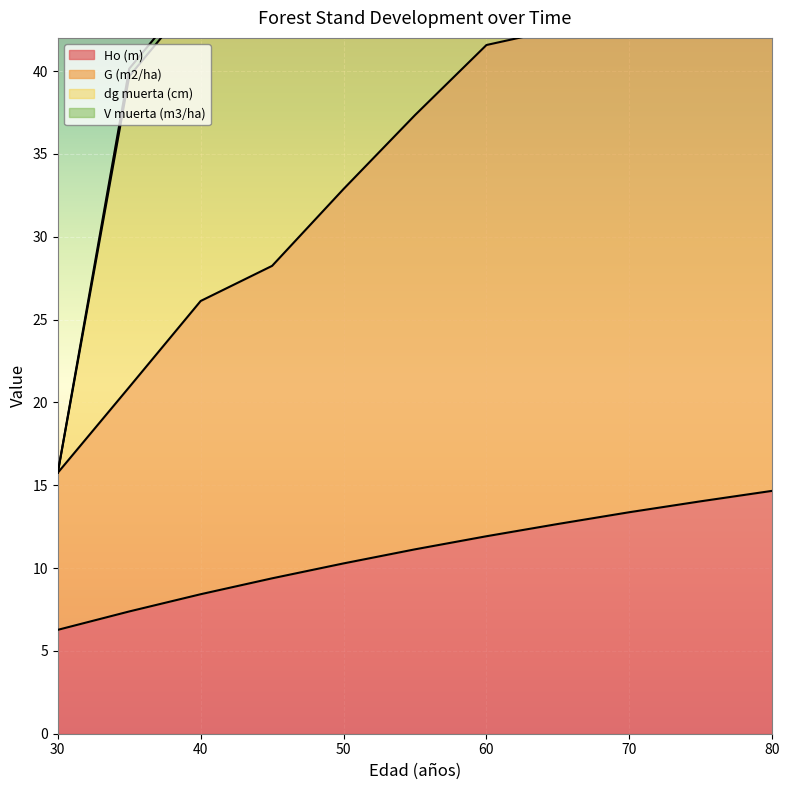

What is the spread (max minus min) of values at 40?

36.9